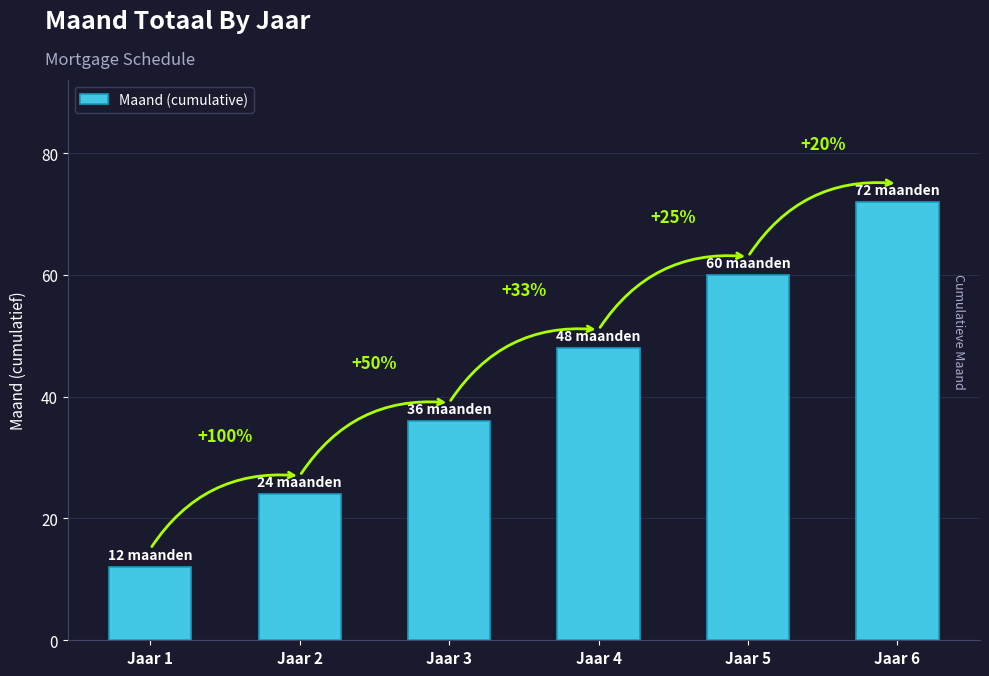

The chart shows a value of 12 at Jaar 1. True or false?

True